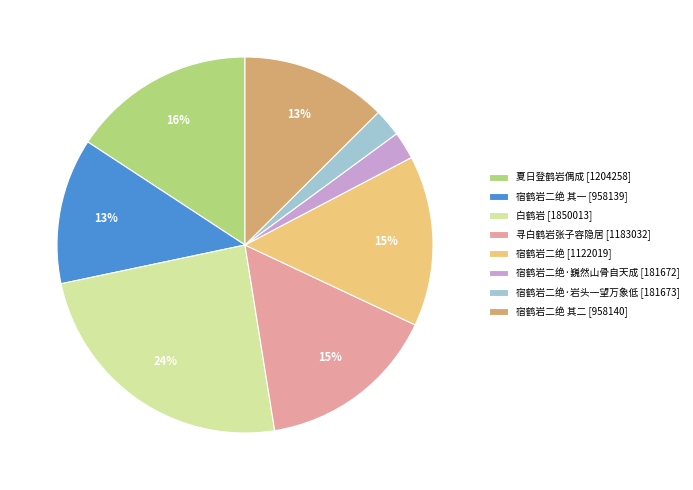

The 白鹤岩 [1850013] slice represents 24% of the pie. True or false?

True